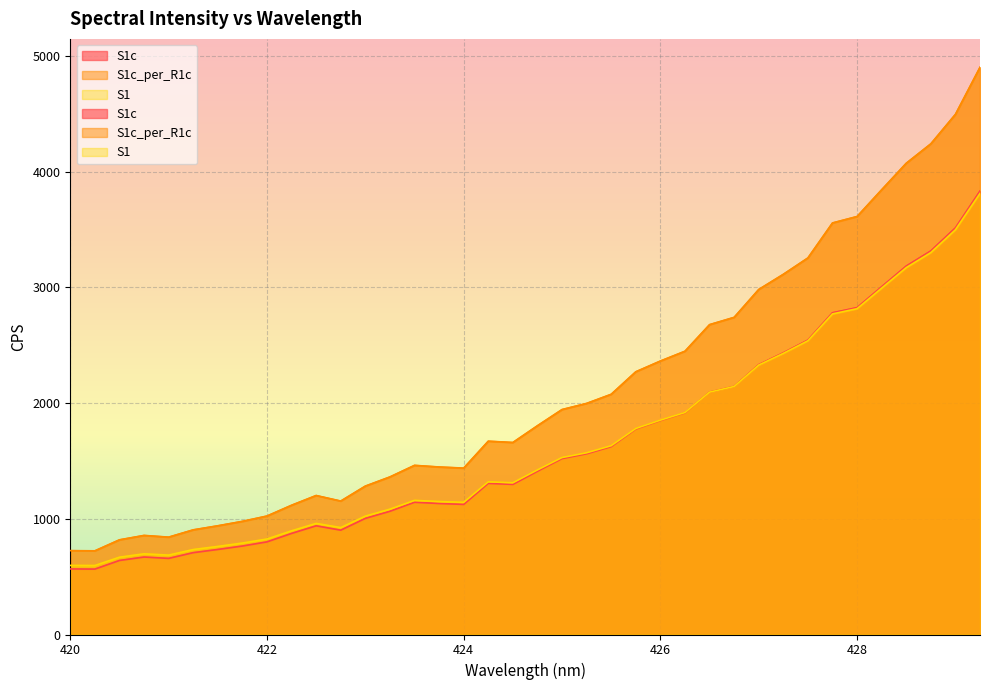

What is the difference between the second highest and second lowest values in the S1c series?

2947.0